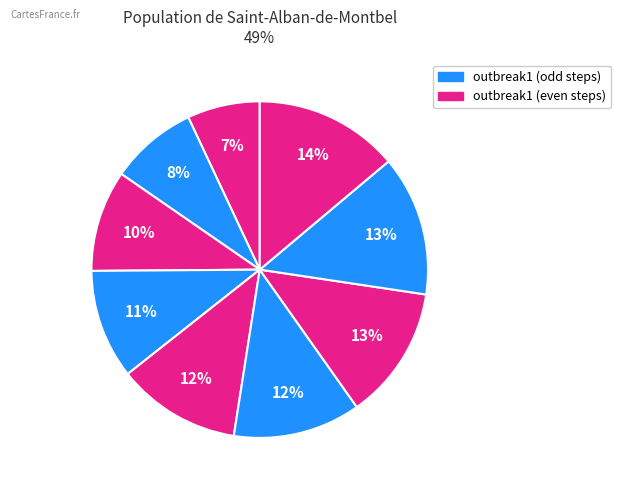

Count the number of slices in the pie.

9